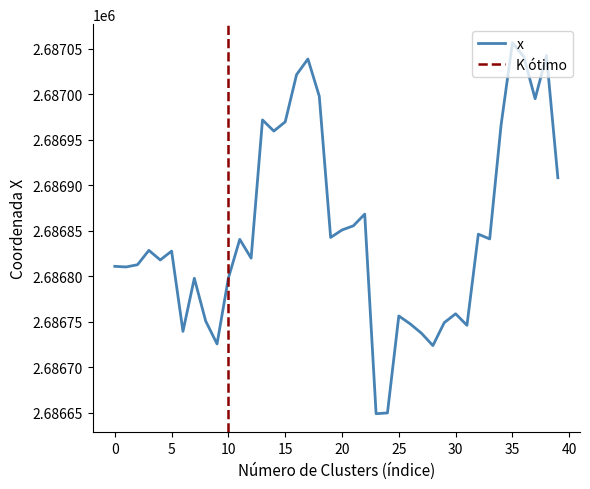

Reading left to right, extract all data points from this chart.

2686810.8	2686810.1	2686812.6	2686828.4	2686817.8	2686827.6	2686739.3	2686797.7	2686750.7	2686725.6	2686798.0	2686840.5	2686819.8	2686971.7	2686959.4	2686969.6	2687021.4	2687038.6	2686997.7	2686842.5	2686850.8	2686855.3	2686868.2	2686648.9	2686649.7	2686756.3	2686747.6	2686737.3	2686723.7	2686749.0	2686758.7	2686746.0	2686846.2	2686840.9	2686965.8	2687056.5	2687041.3	2686995.0	2687042.5	2686908.2